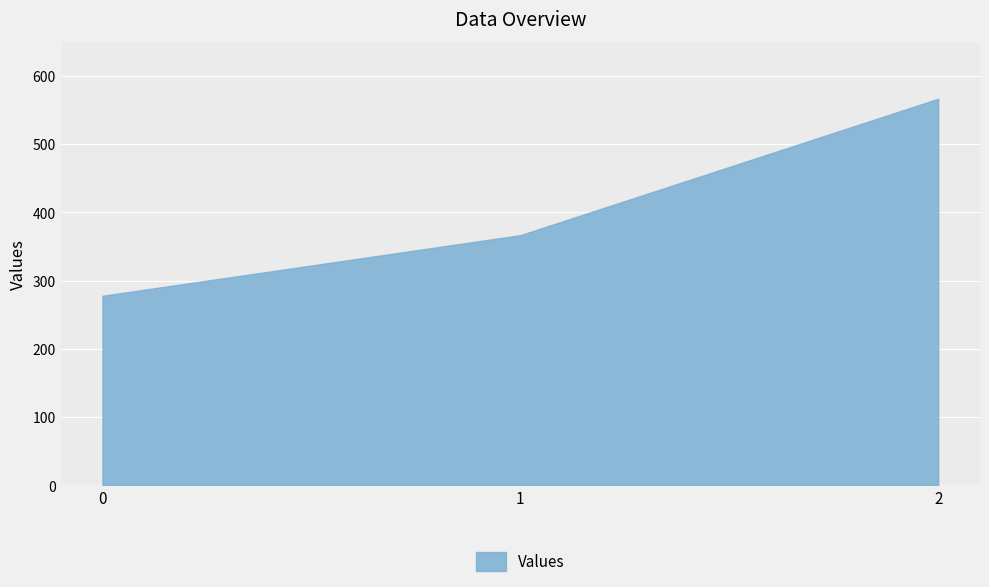

The value at 0 is 277.8. True or false?

True